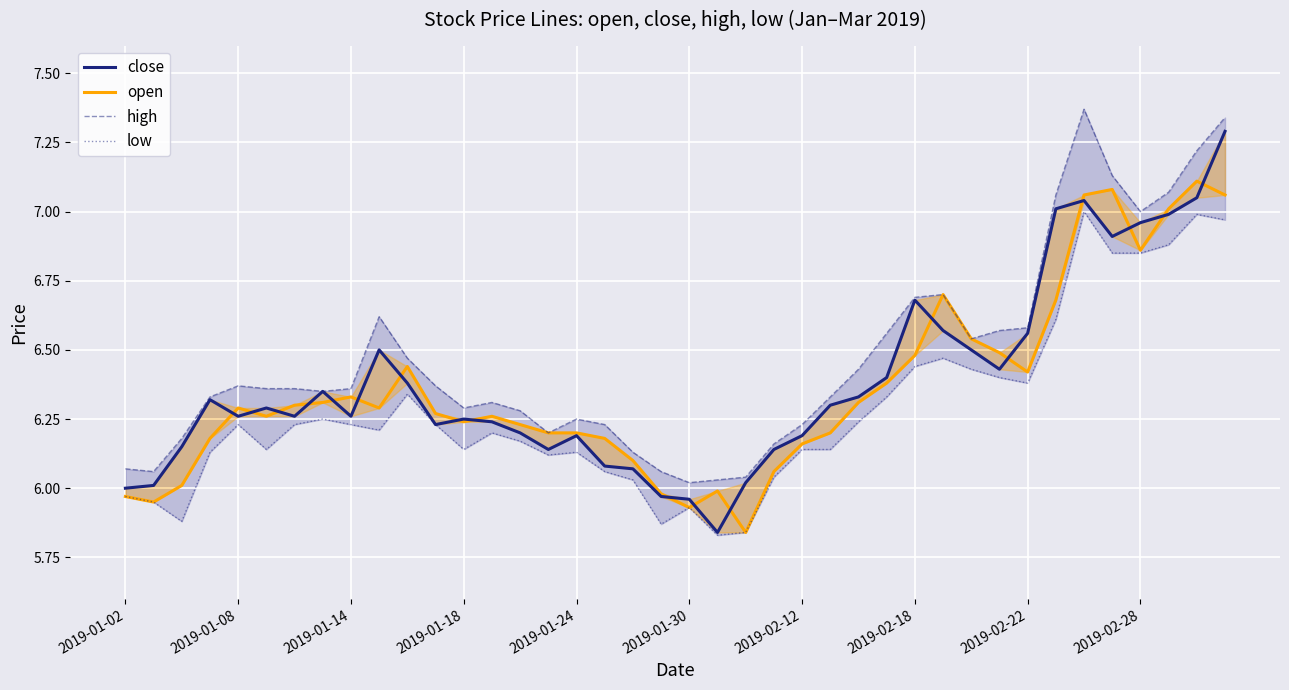

Which series has the widest spread of values?

close